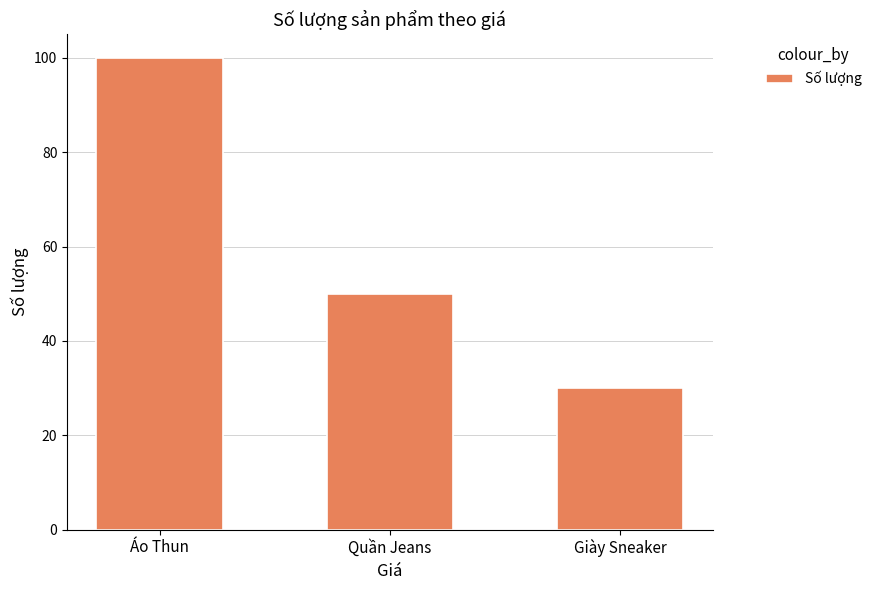

What is the difference between the values at Giày Sneaker and Quần Jeans?

20